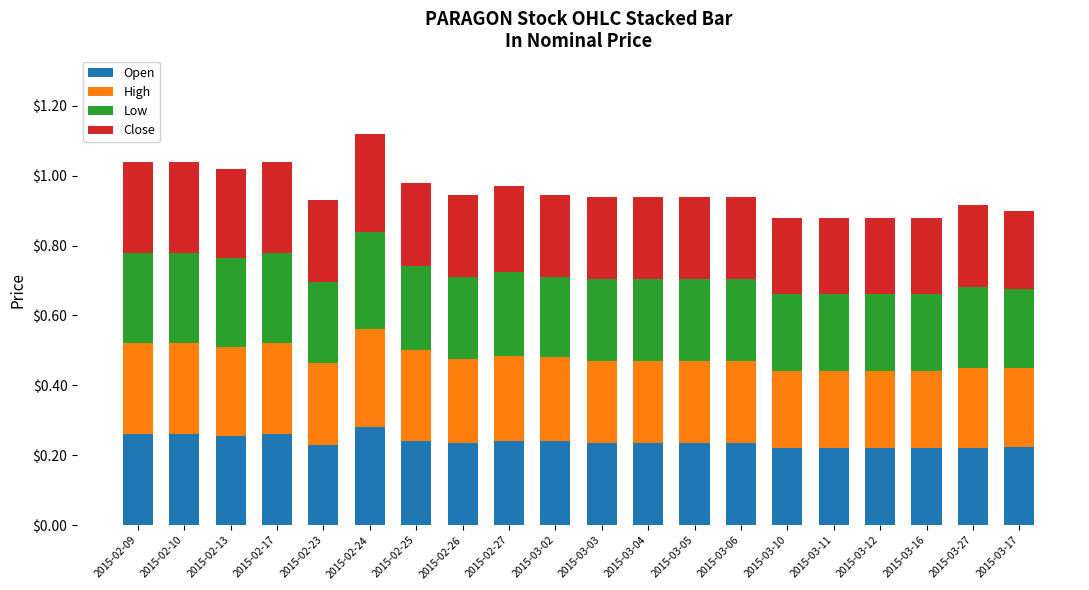

What is the total value across all series at 2015-02-17?

1.0